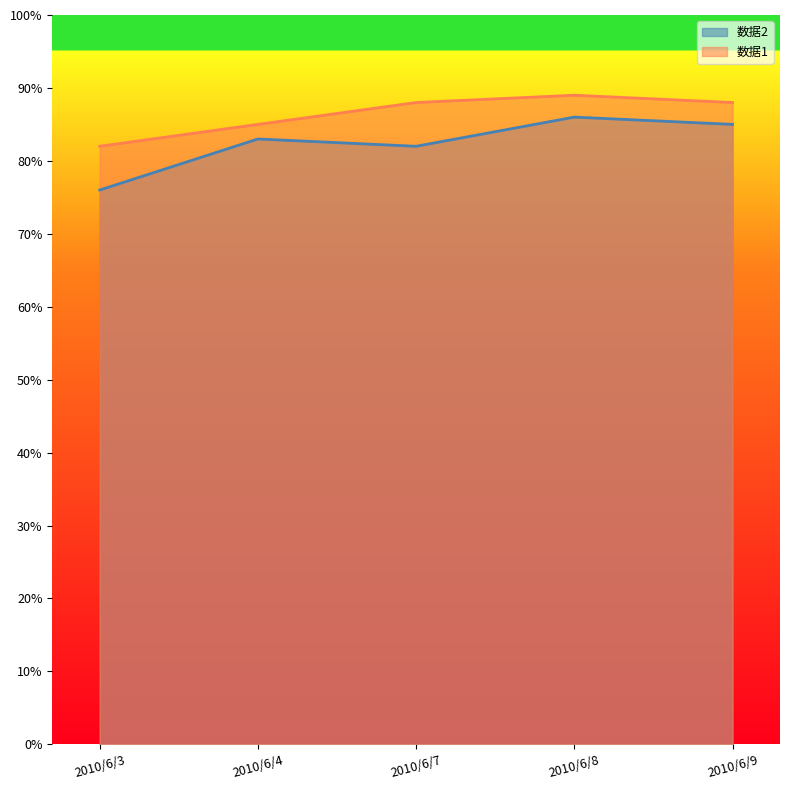

Reading right to left, extract all data points from this chart.

数据2: 85	86	82	83	76
数据1: 88	89	88	85	82